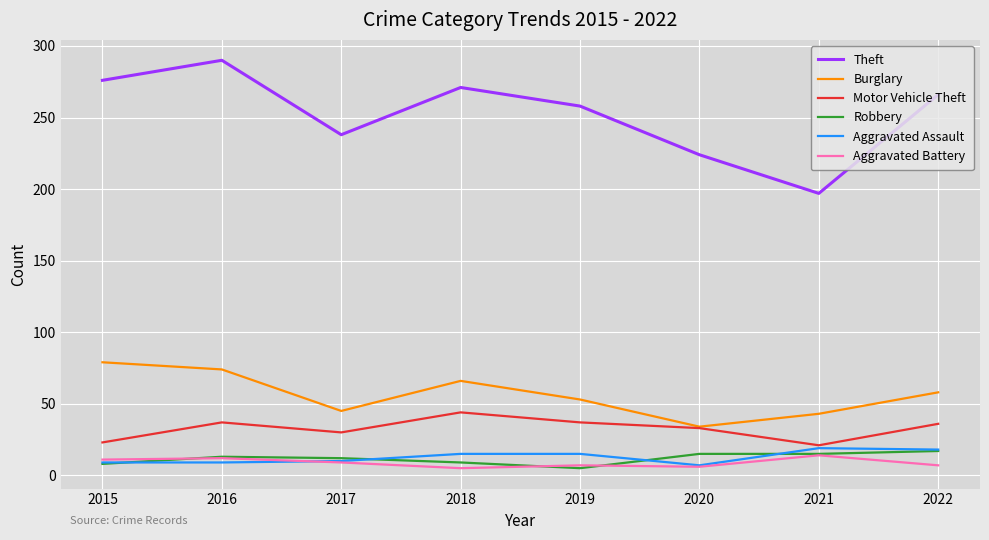

Does the chart have visible grid lines?

Yes